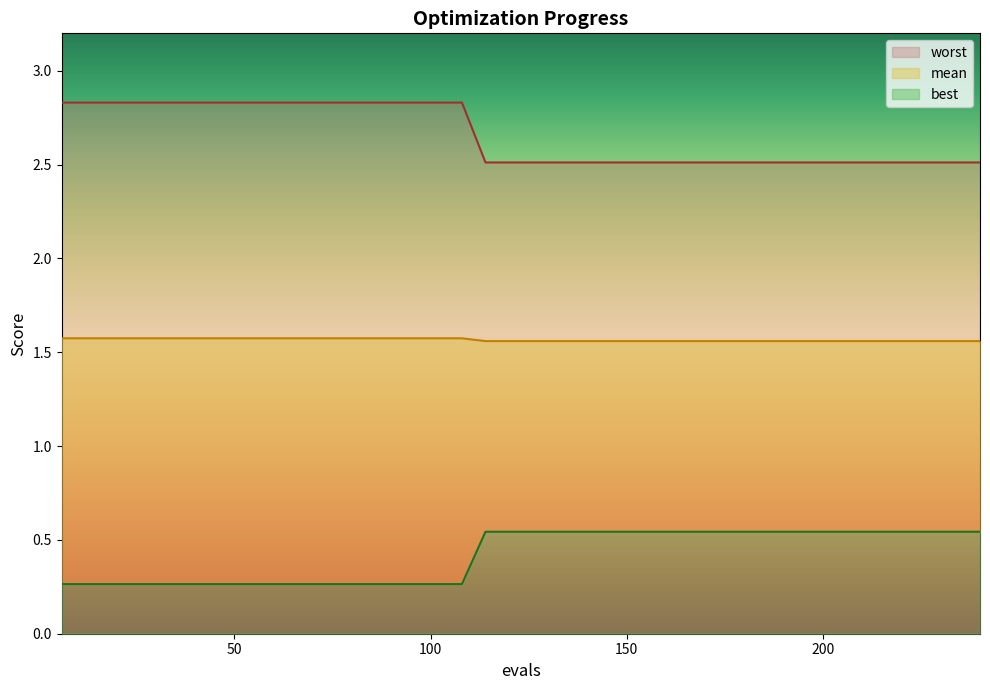

True or false: mean and worst intersect in this chart.

False